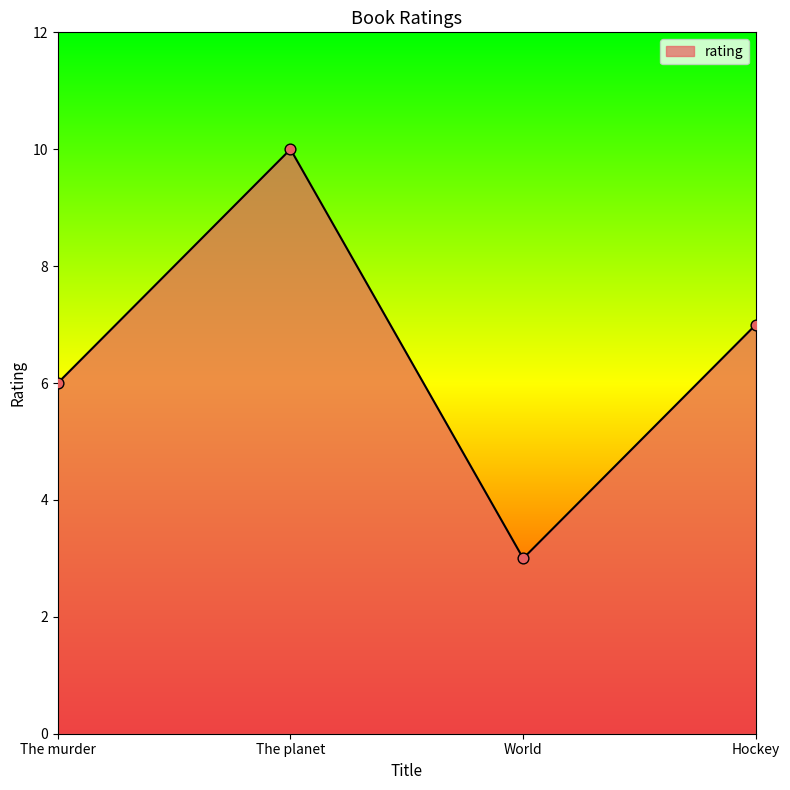

Which has a higher value, The planet or World?

The planet